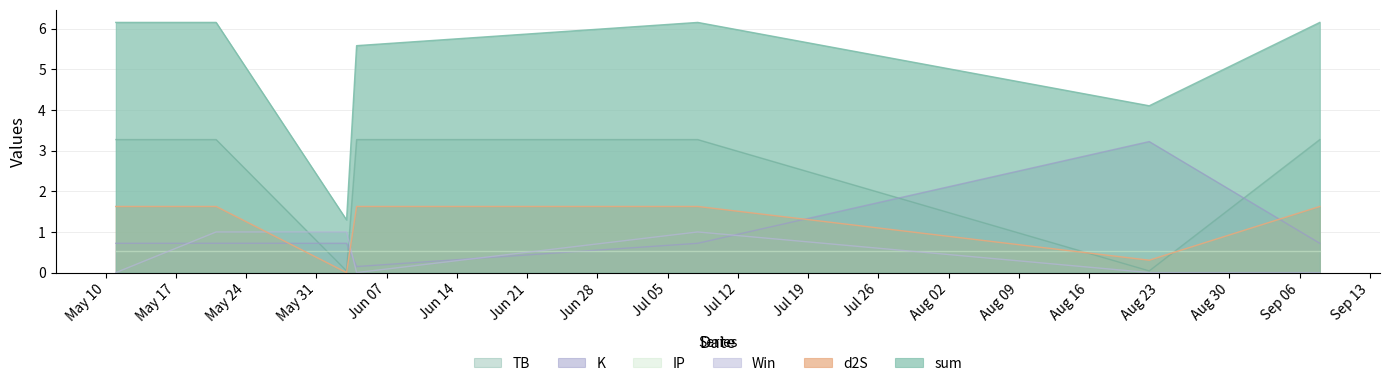

How many intersections are there between K and Win?

4